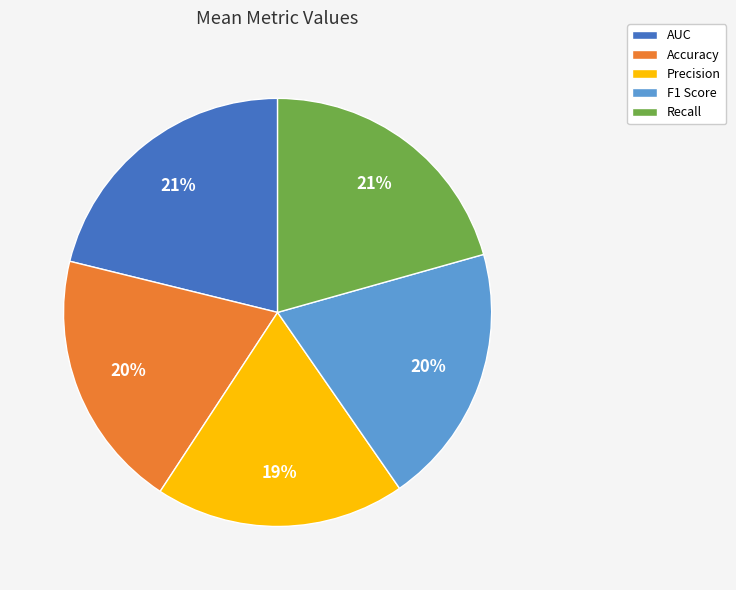

To the nearest percent, what is the difference between the F1 Score and Precision slice percentages?

1%